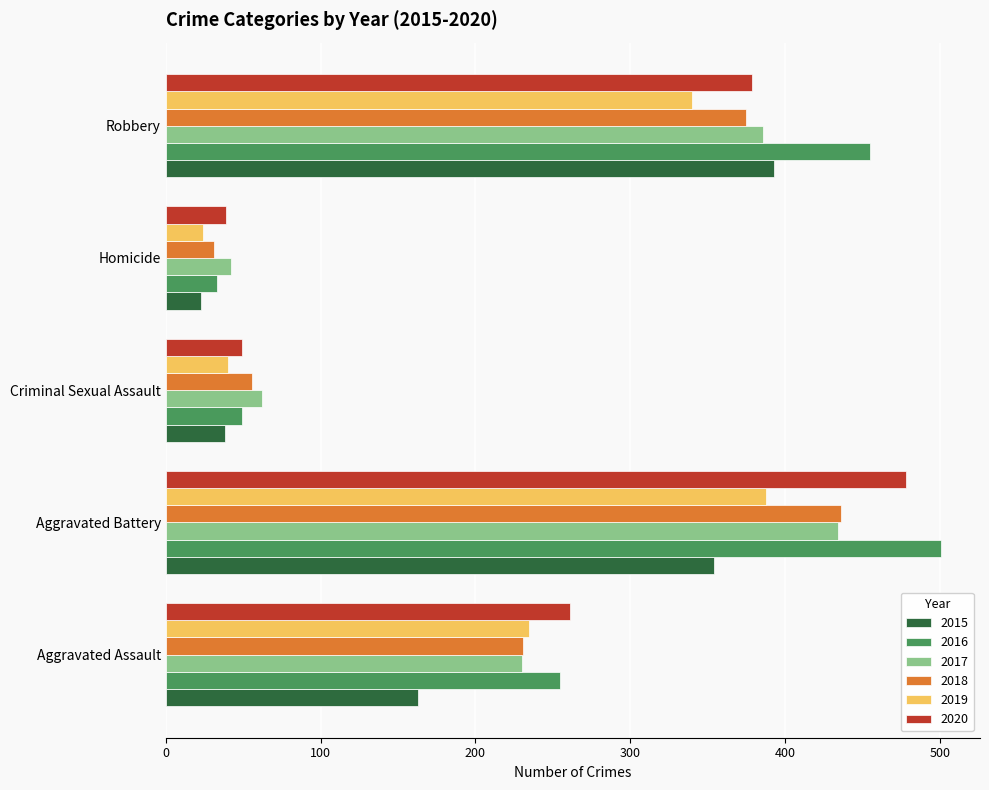

What is the minimum value for 2020?

39